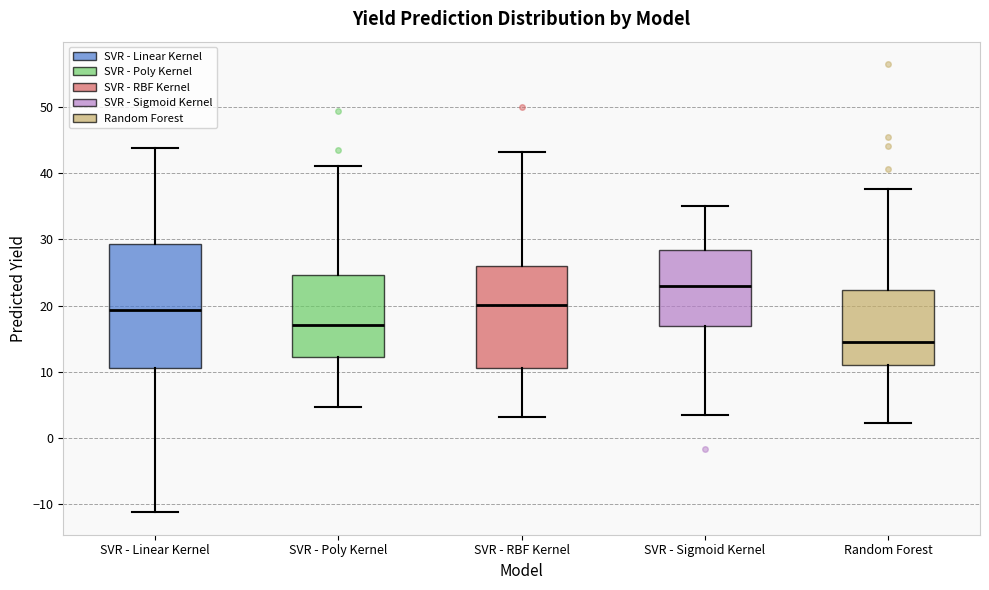

Reading left to right, transcribe this box plot: for each box, give where its median line is, the range the box spans, and where its two whiskers end, as read against the y-axis. The values are not printed on the chart, so give them approximately, as read against the axis.

SVR - Linear Kernel: median 19, box 11 to 29, whiskers -11 to 44
SVR - Poly Kernel: median 17, box 12 to 25, whiskers 5 to 41
SVR - RBF Kernel: median 20, box 11 to 26, whiskers 3 to 43
SVR - Sigmoid Kernel: median 23, box 17 to 28, whiskers 4 to 35
Random Forest: median 15, box 11 to 22, whiskers 2 to 38